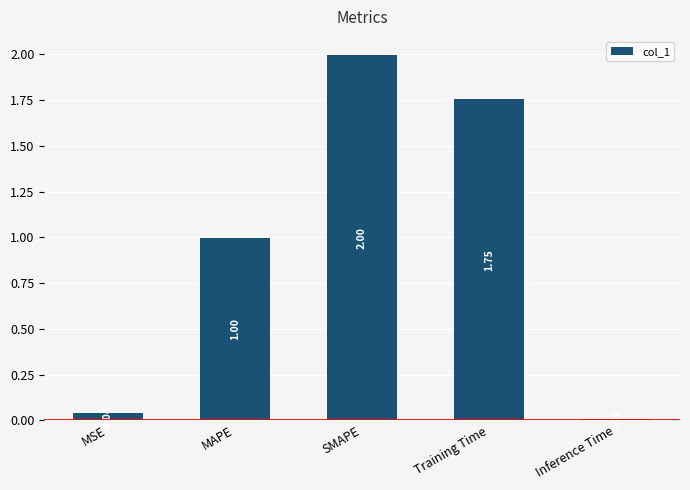

Are the bars horizontal?

No